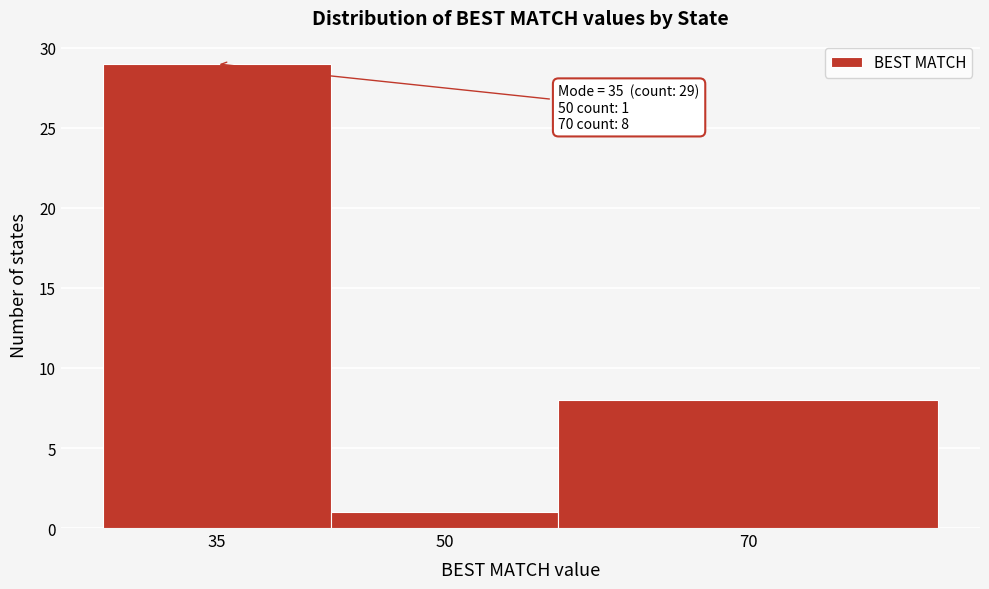

Reading left to right, extract all data points from this chart.

29	1	8